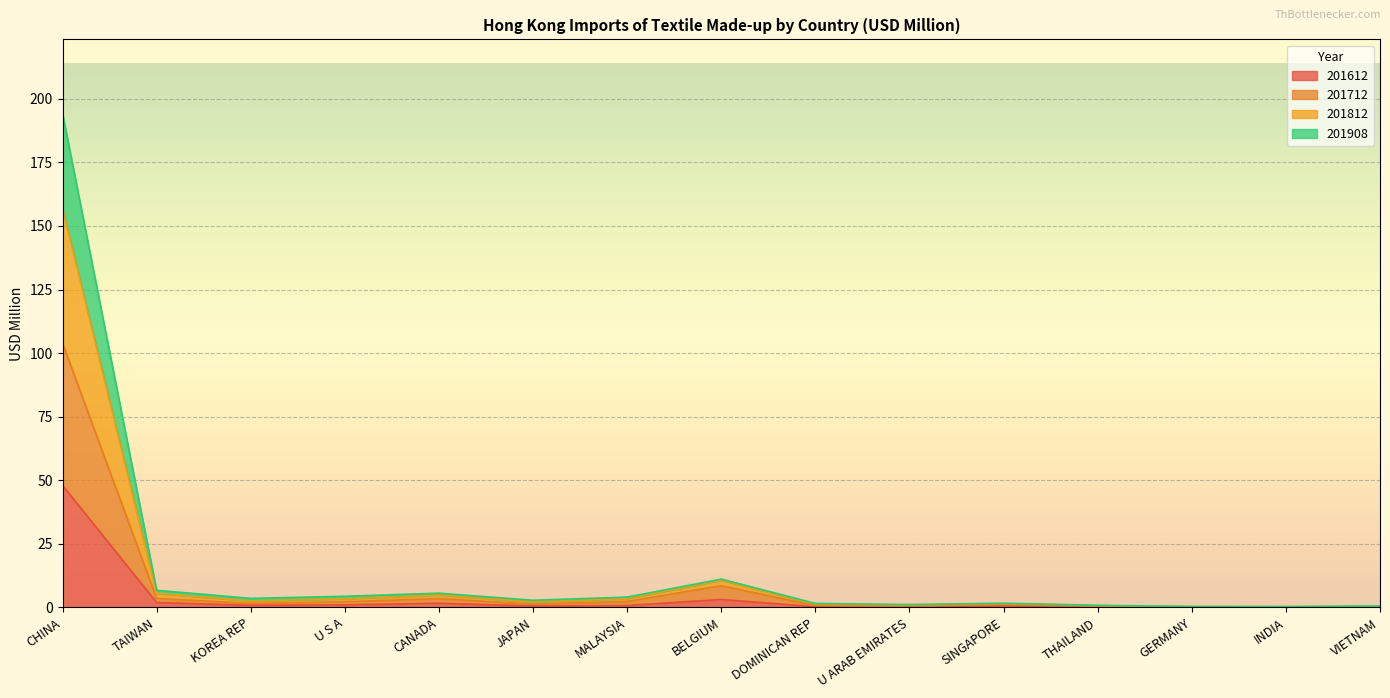

Which series has the largest total across all categories?

201812